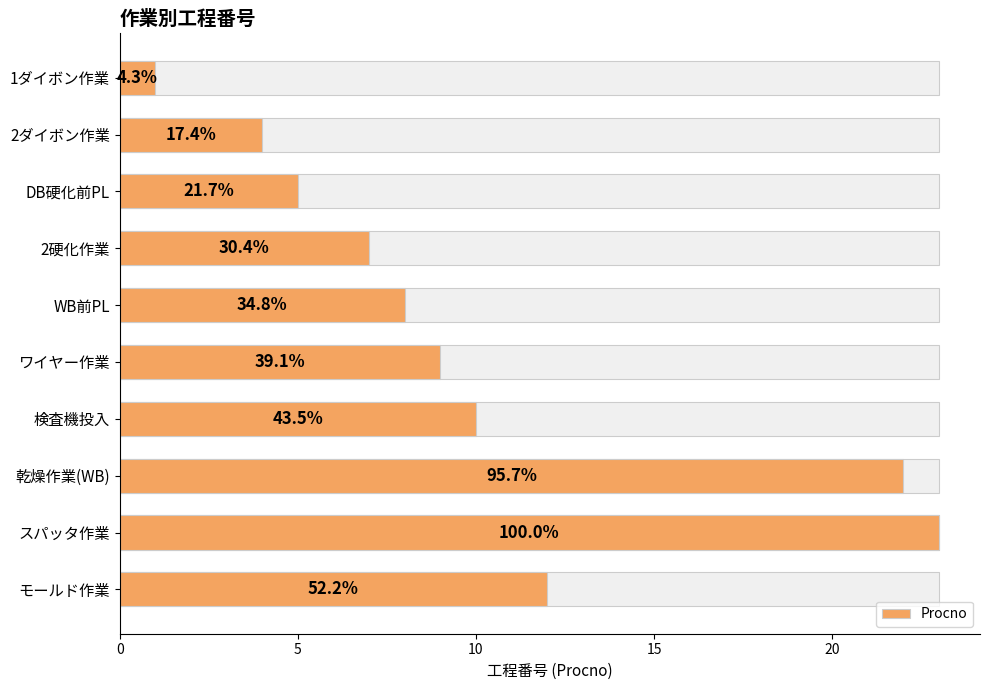

Between DB硬化前PL and 1ダイボン作業, which is larger?

DB硬化前PL